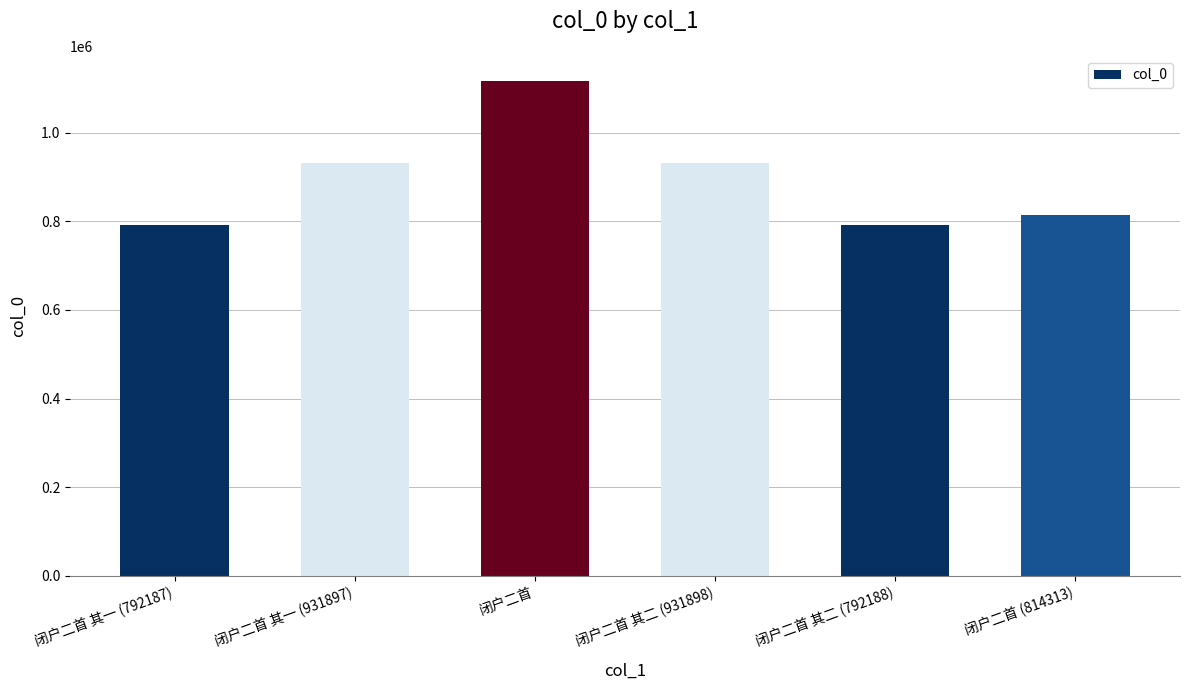

What is the smallest value displayed?

792187